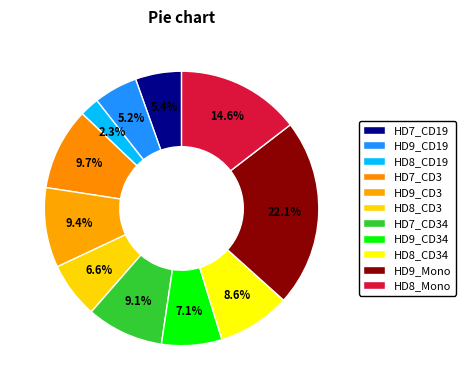

How many segments does this pie chart have?

11